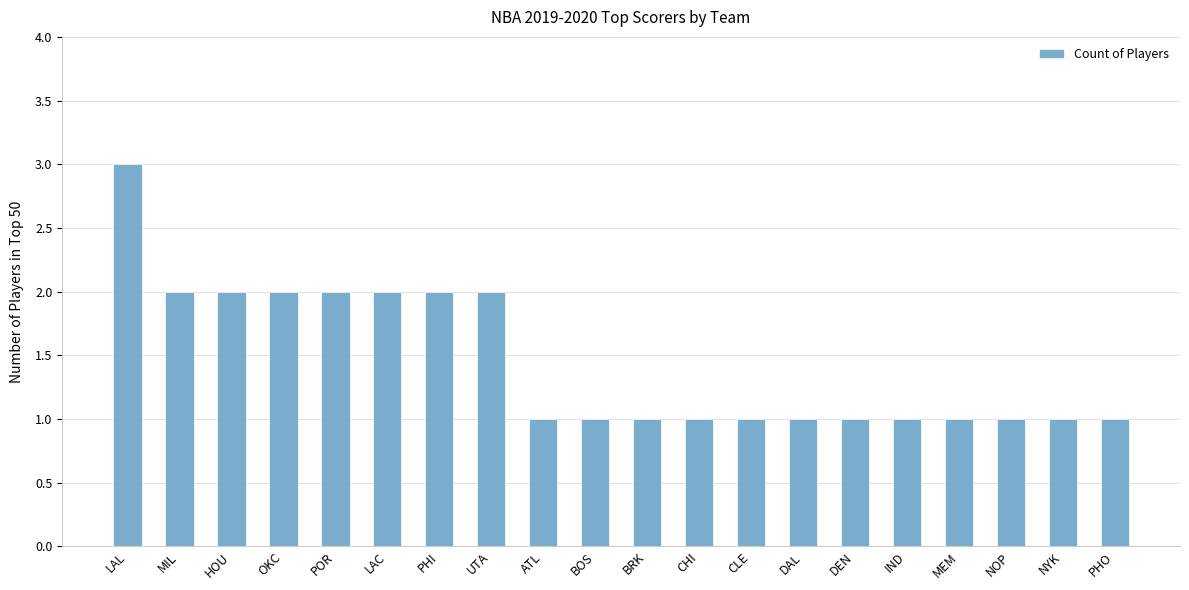

What is the label of the 9th bar from the right?

CHI